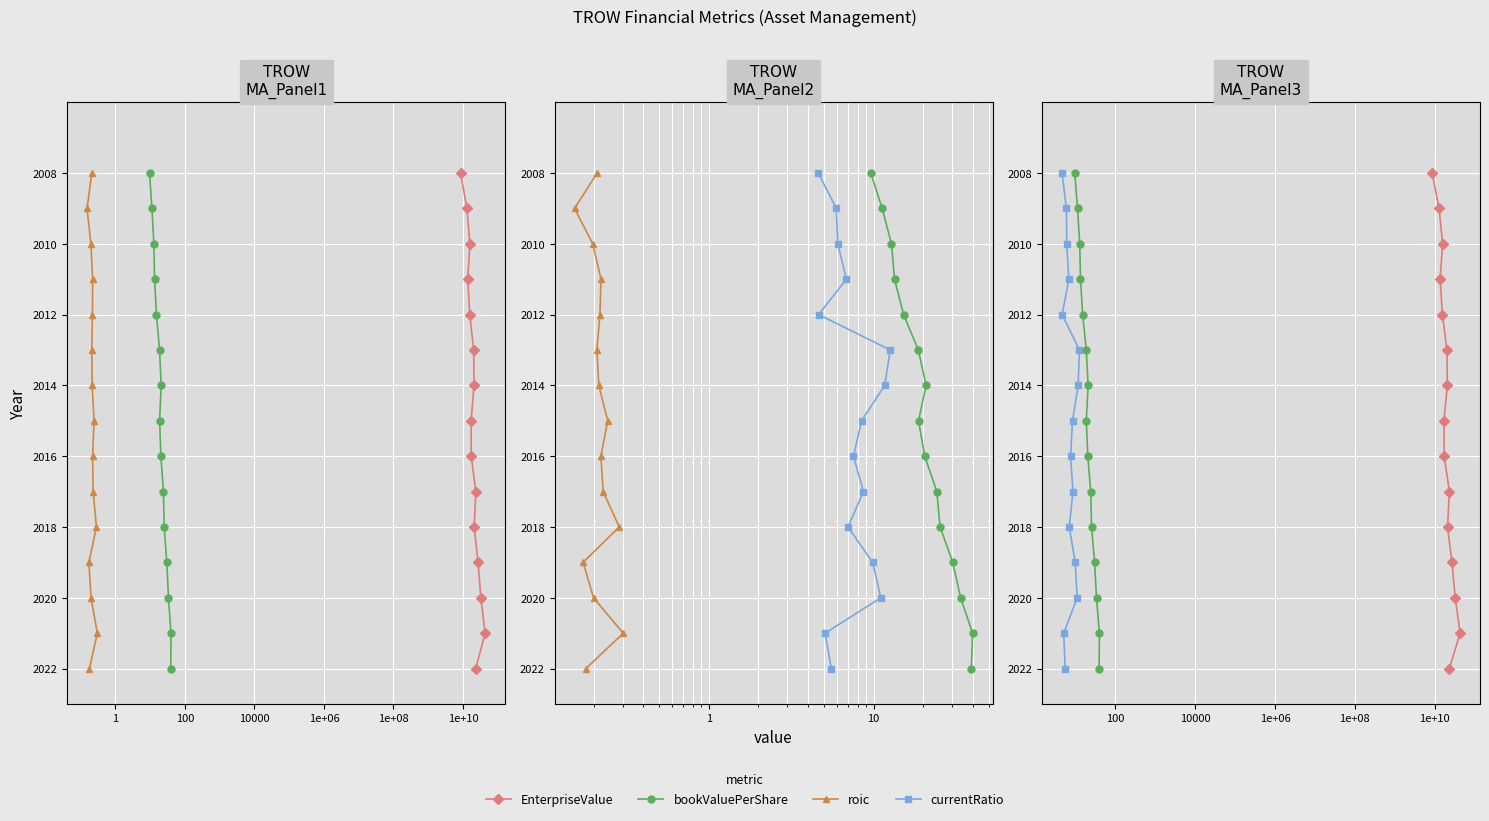

Between 10000 and 0.0001, which is larger?

10000